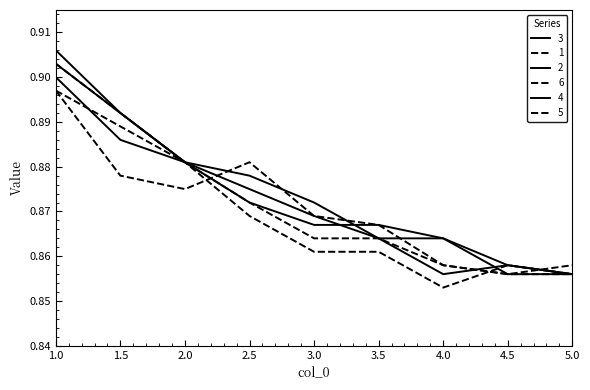

Does the chart have visible grid lines?

No